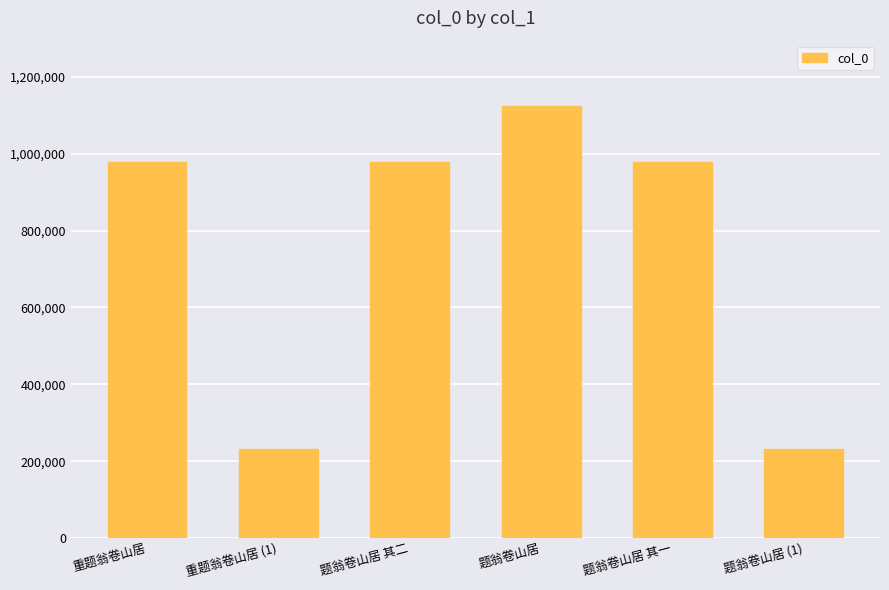

The chart shows a value of 232555 at 题翁卷山居 (1). True or false?

True